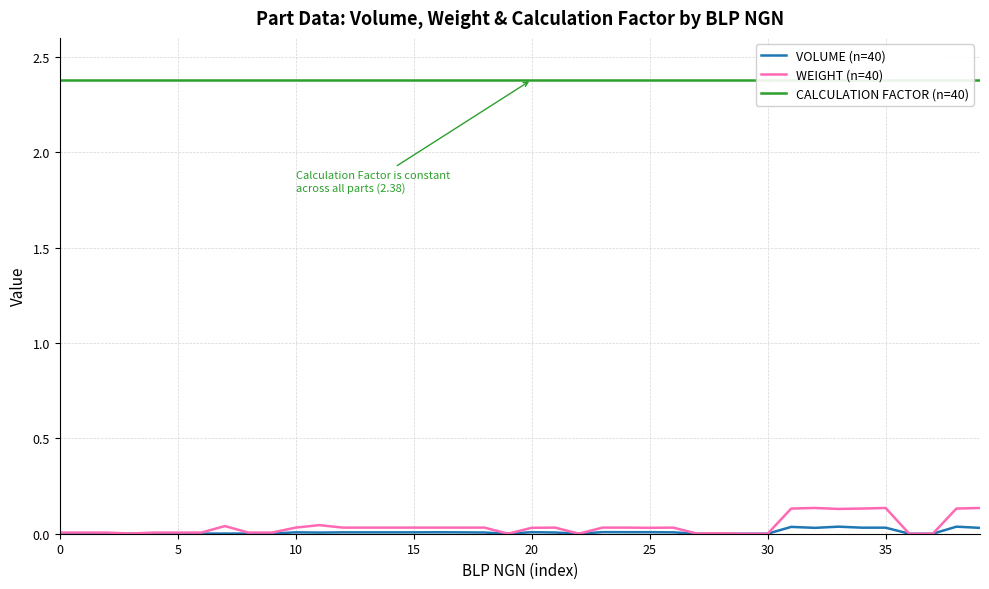

How many values in VOLUME (n=40) are above zero?

34